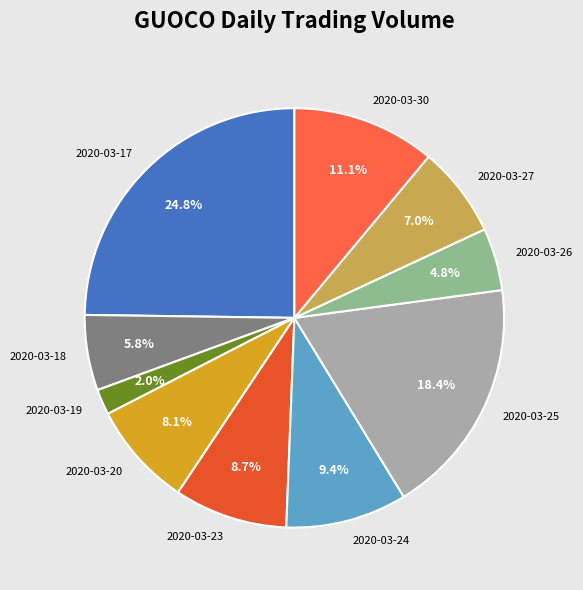

How much of the chart is everything except 2020-03-25?

81.6%